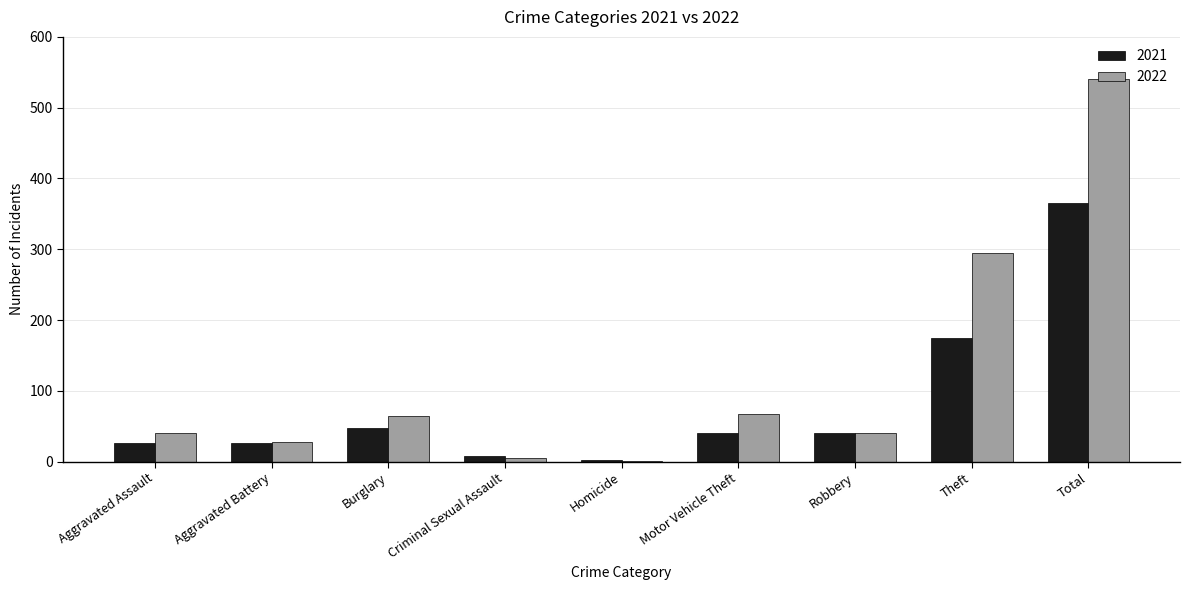

What is the total value across all series at Aggravated Assault?

66